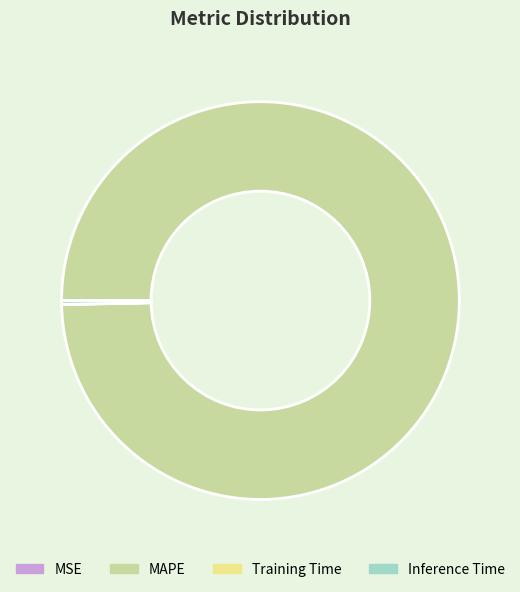

Which category has the biggest portion of the pie?

MAPE